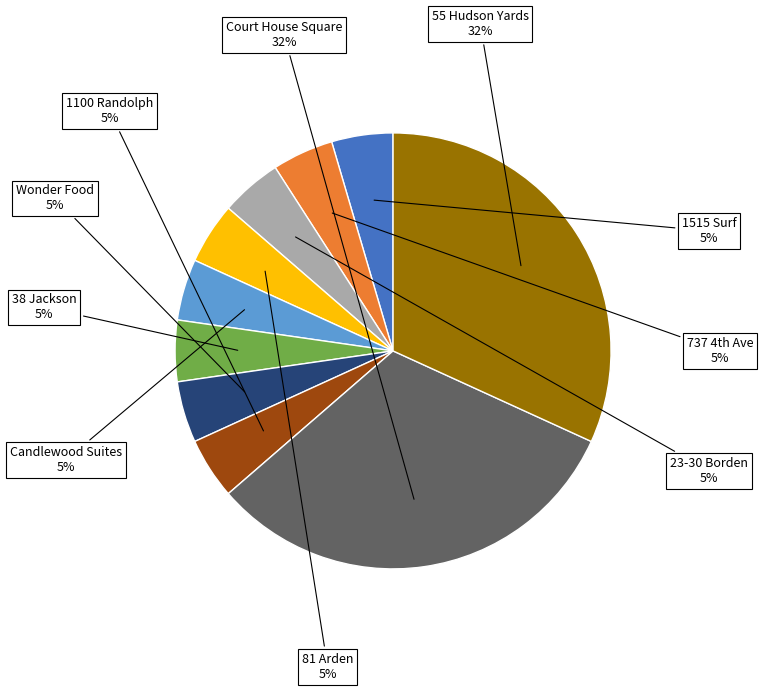

Count the number of slices in the pie.

10